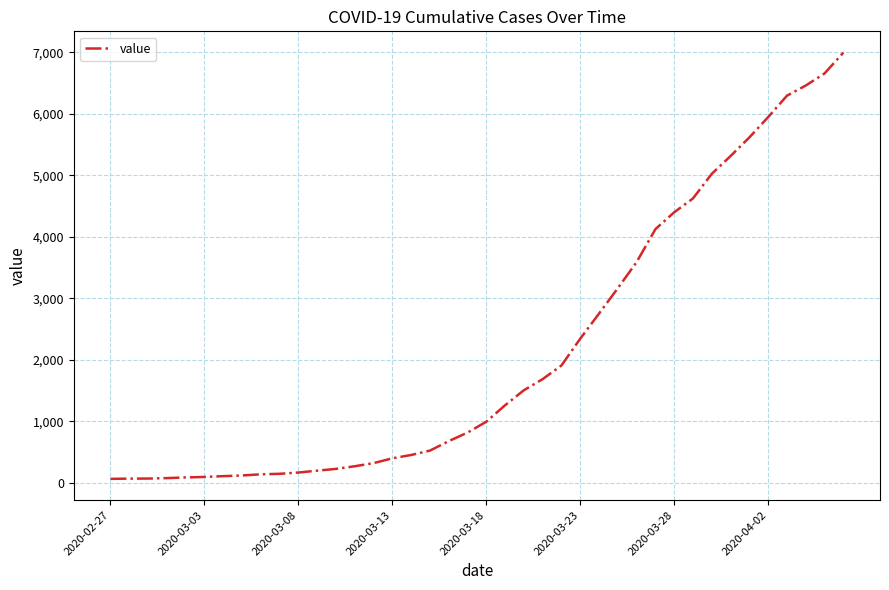

What is the difference between the maximum and minimum values?

6931